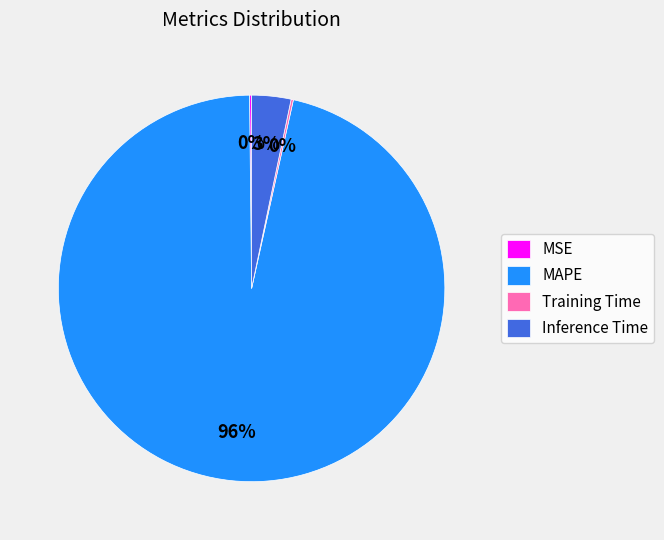

To the nearest percent, what is the combined percentage of Inference Time and MAPE?

100%